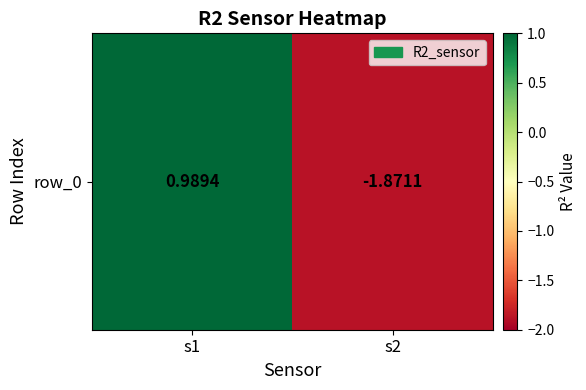

At which category does the chart reach its peak across all series?

s1